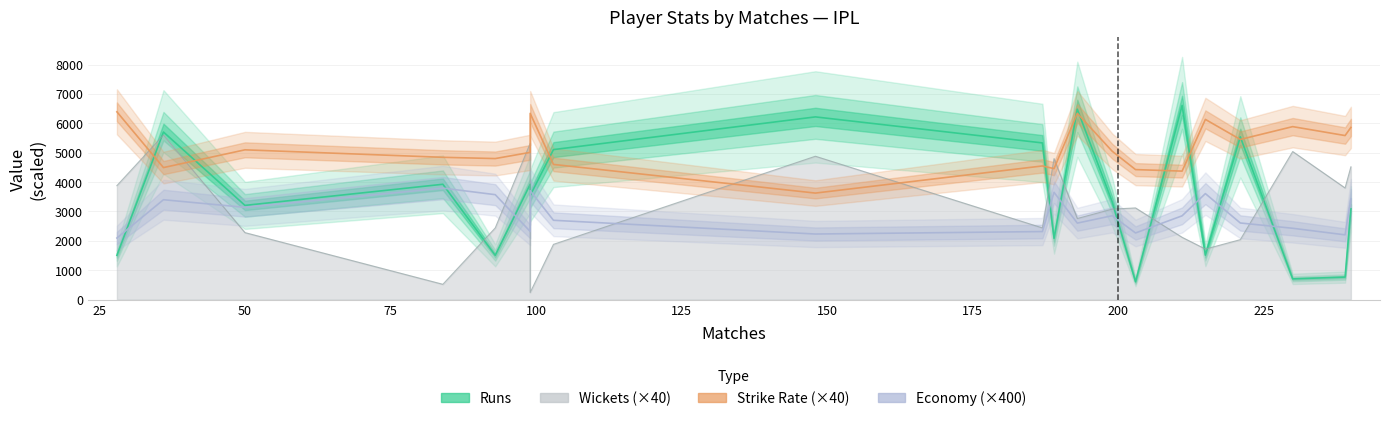

How many intersections are there between Strike Rate (×40) and Runs?

10